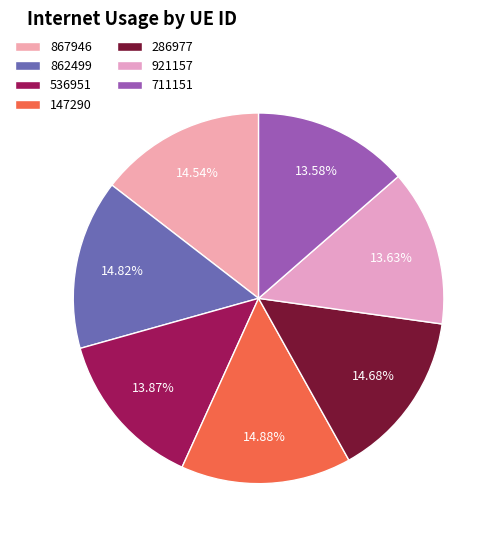

Which category has the biggest portion of the pie?

147290